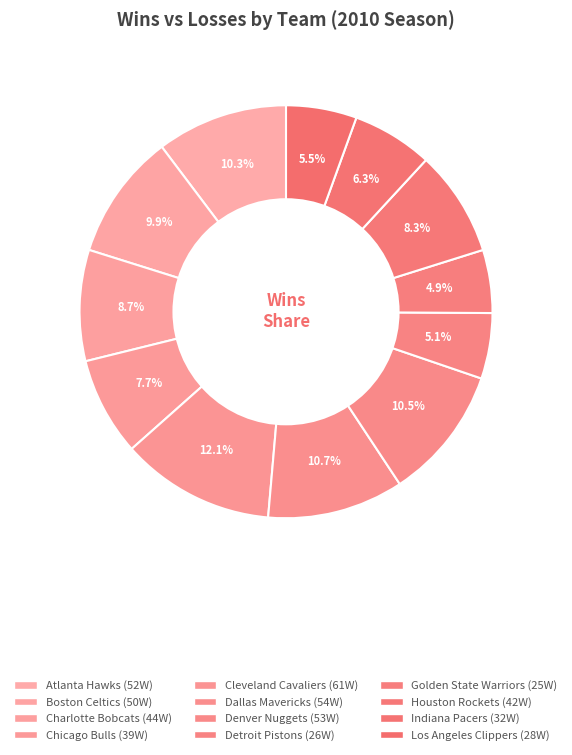

How many segments does this pie chart have?

12